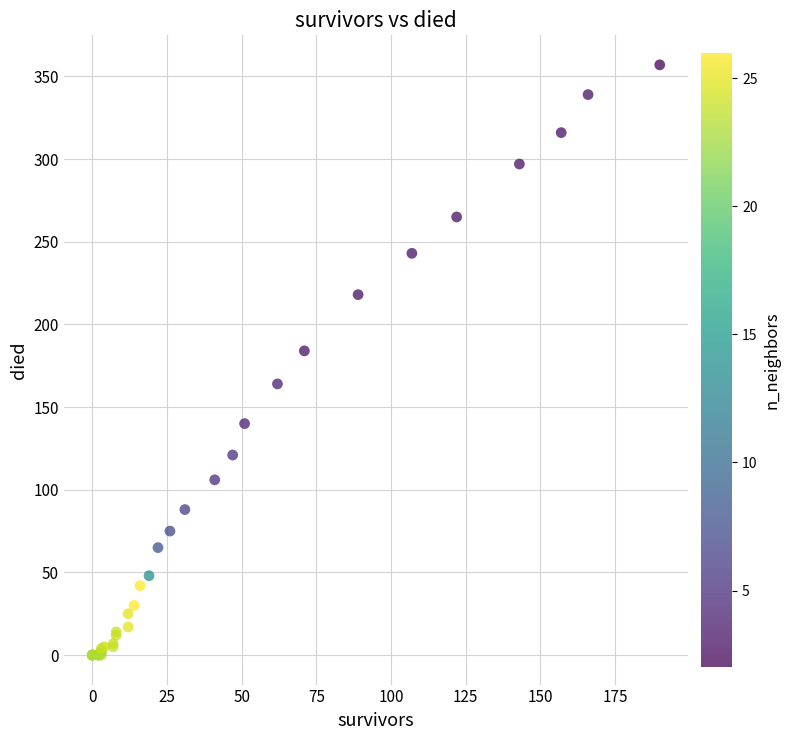

What Y value in the scatter plot is closest to 178?

184